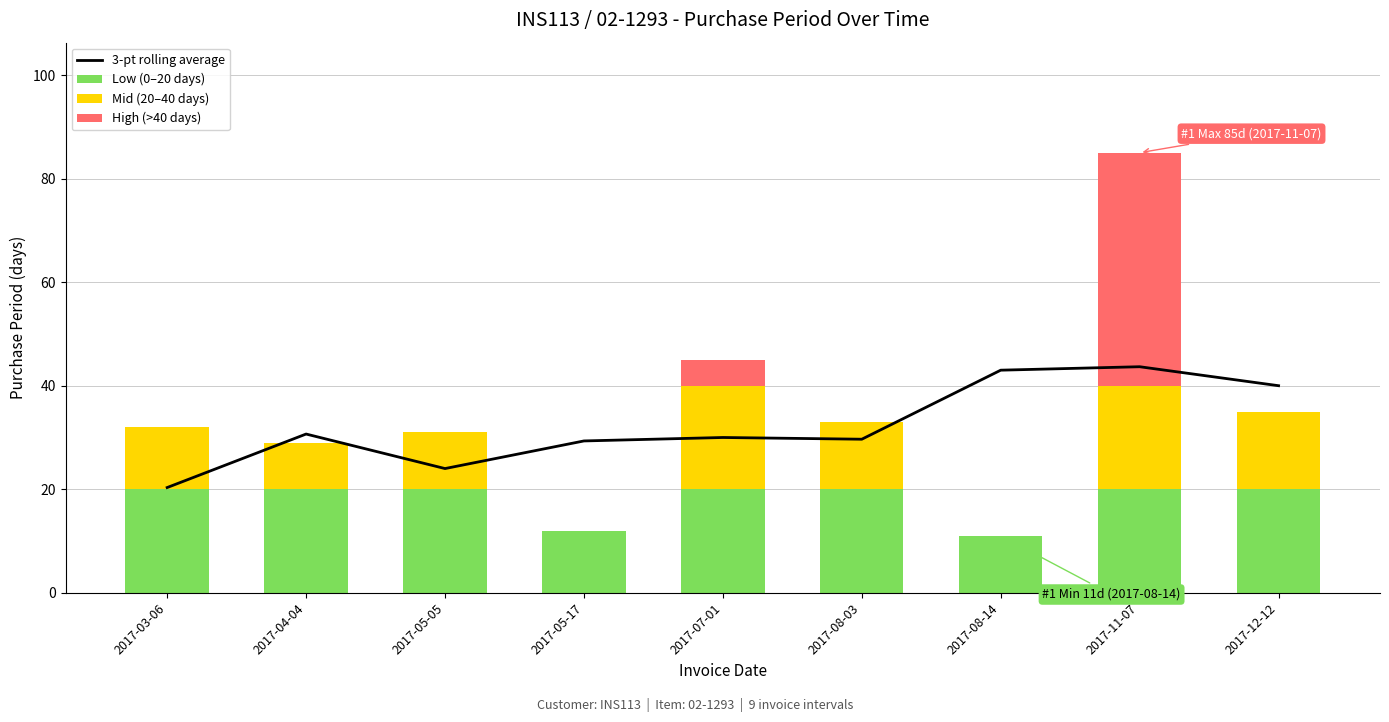

At how many categories does at least one series exceed 37?

3